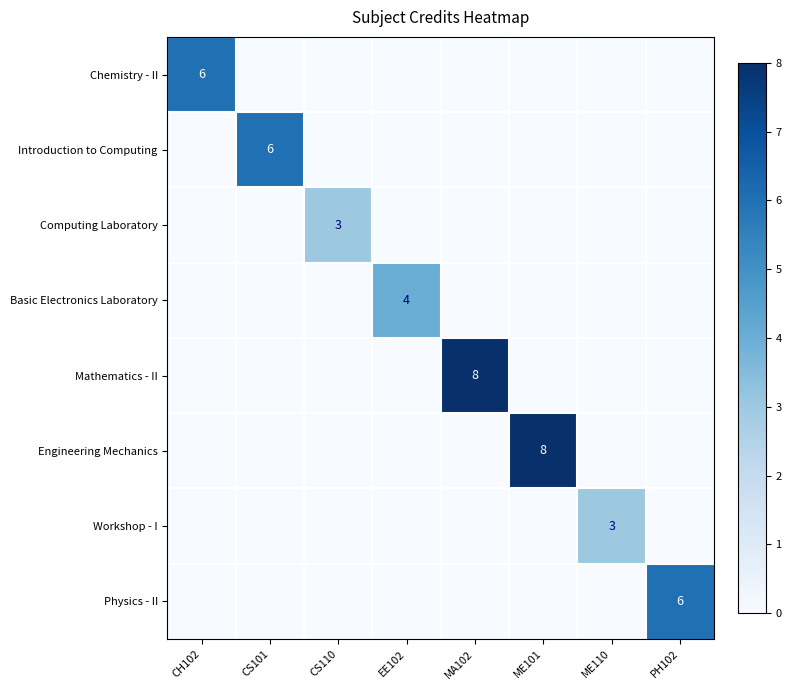

Which category has the lowest value across all series?

CS101